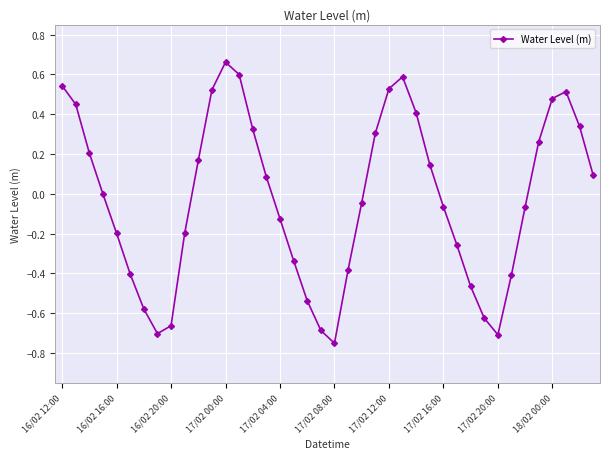

What is the difference between the maximum and minimum values?

1.4